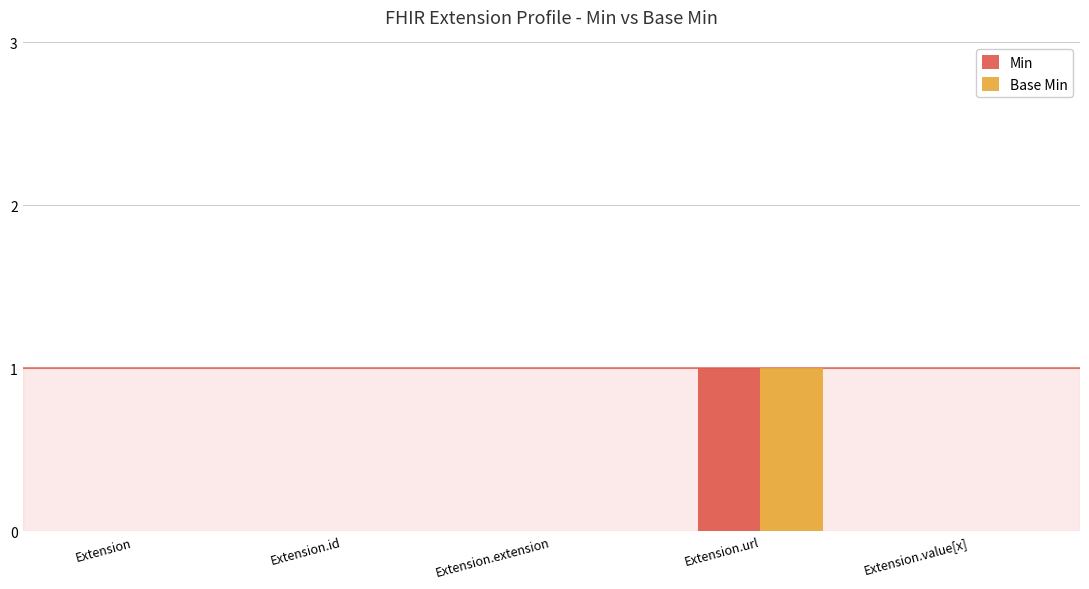

Does the chart contain stacked bars?

No